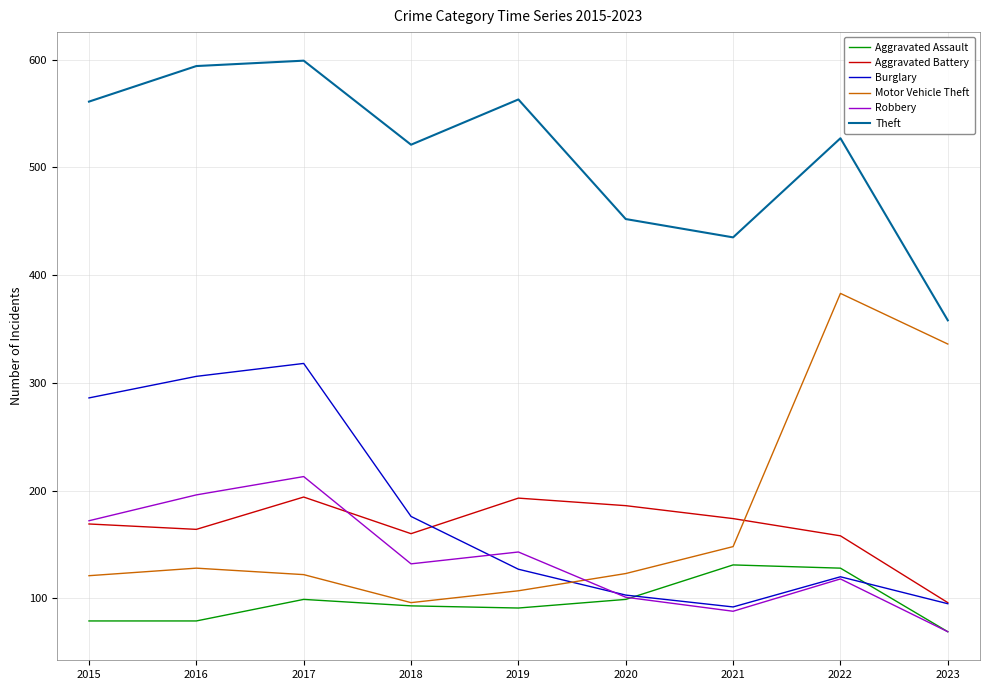

True or false: Theft and Aggravated Assault cross at least once.

False